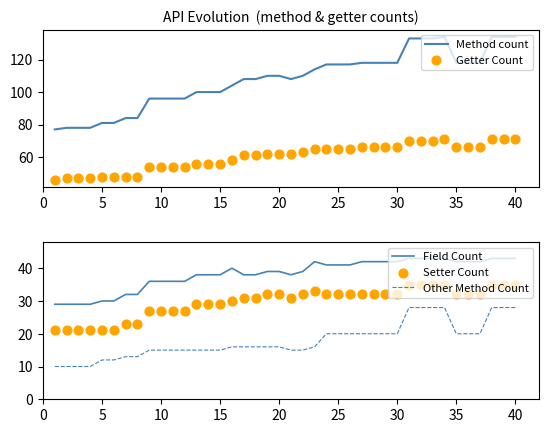

What are all the series names shown in the legend?

Method count, Getter Count, Field Count, Other Method Count, Setter Count